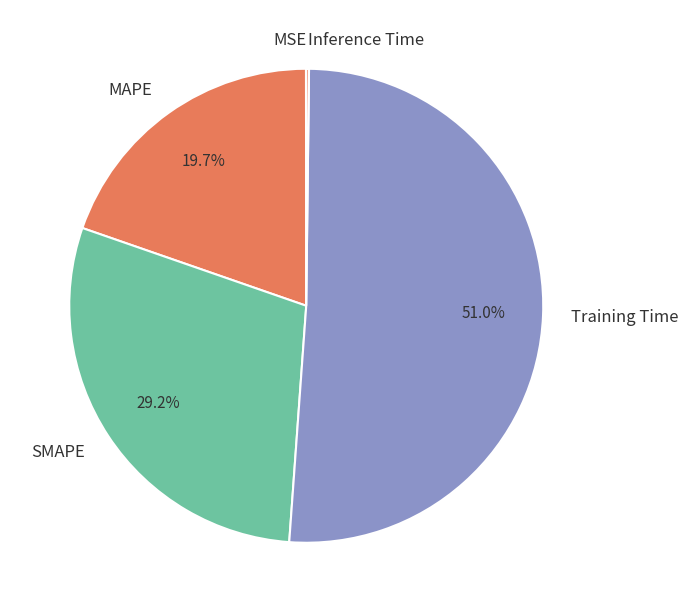

Does any single category account for the majority?

Yes